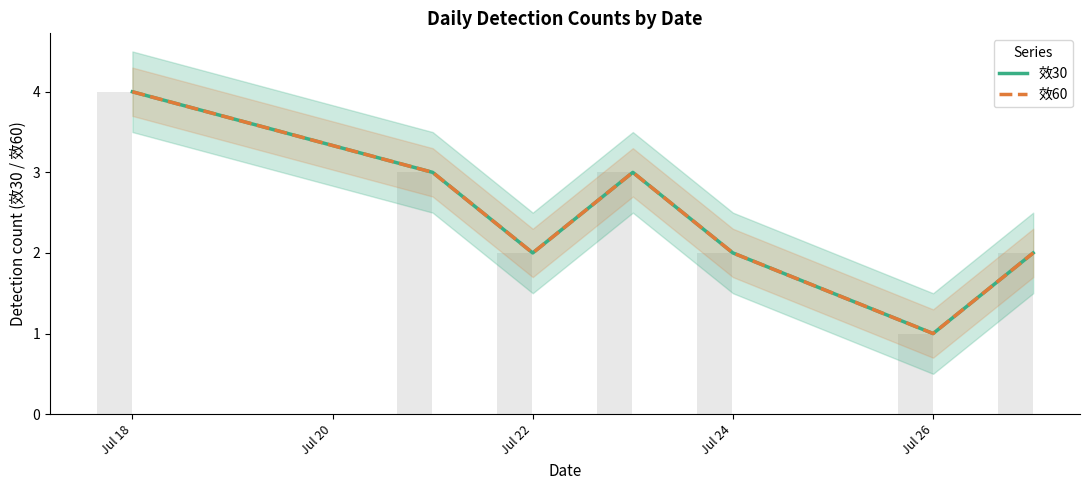

What are all the series names shown in the legend?

效30, 效60